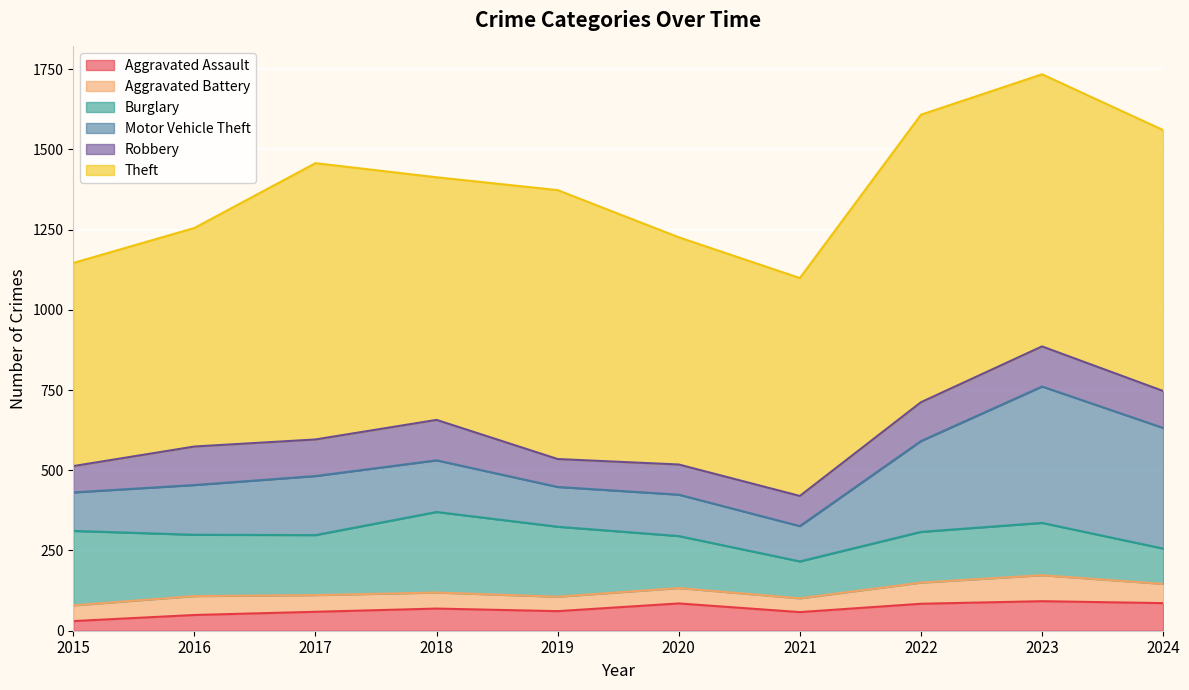

Which series has the widest spread of values?

Motor Vehicle Theft